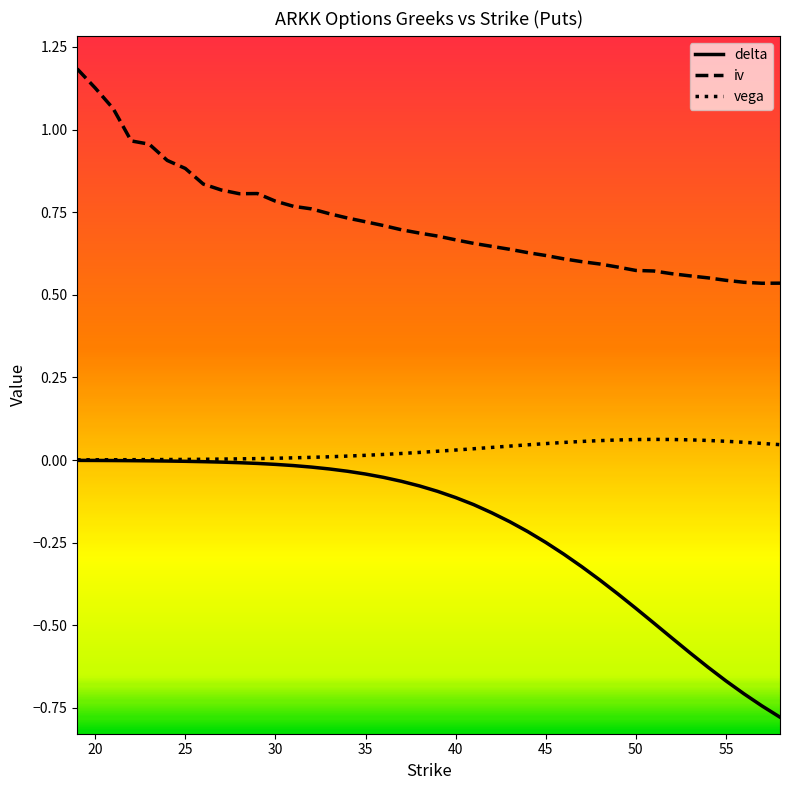

True or false: vega and iv intersect in this chart.

False